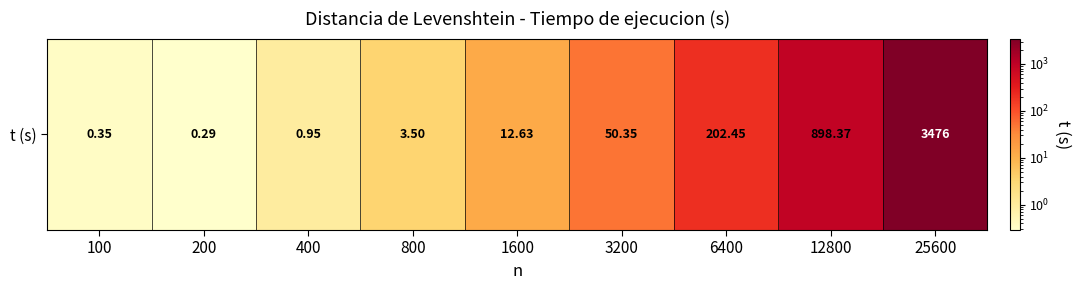

At which label is the value closest to 1738?

12800